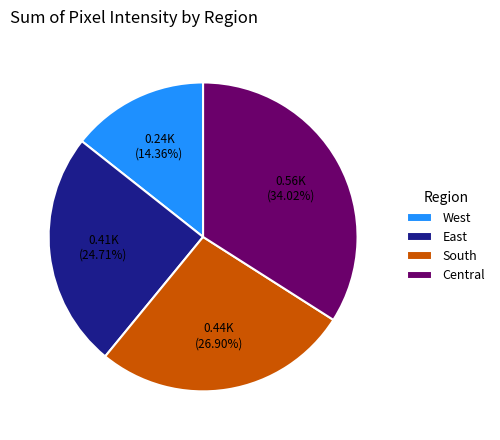

Do Central and West together represent more than half of the pie?

No